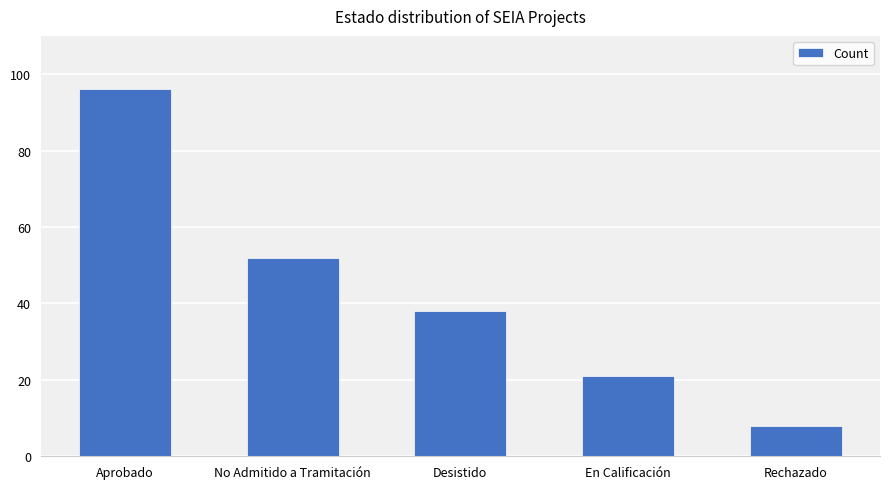

How many series are shown in this chart?

1